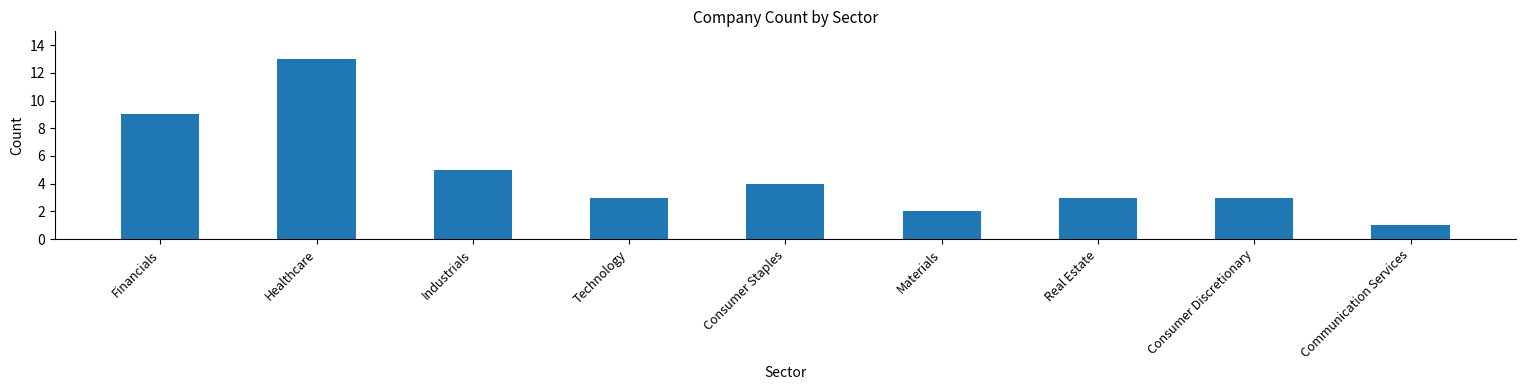

Is it true that the value at Technology is 3?

True